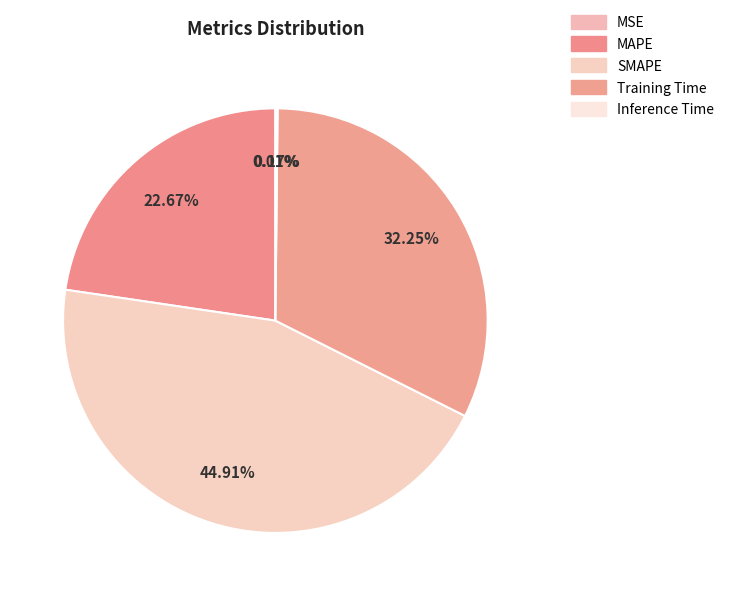

To the nearest percent, what is the difference between the Inference Time and SMAPE slice percentages?

45%